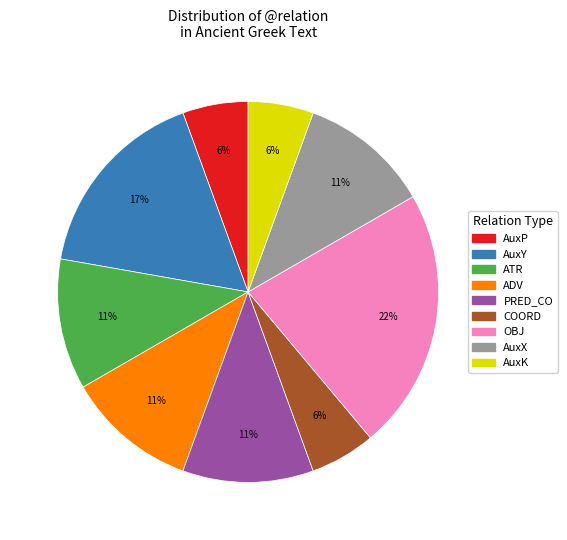

Combined, do COORD and PRED_CO account for over 50%?

No